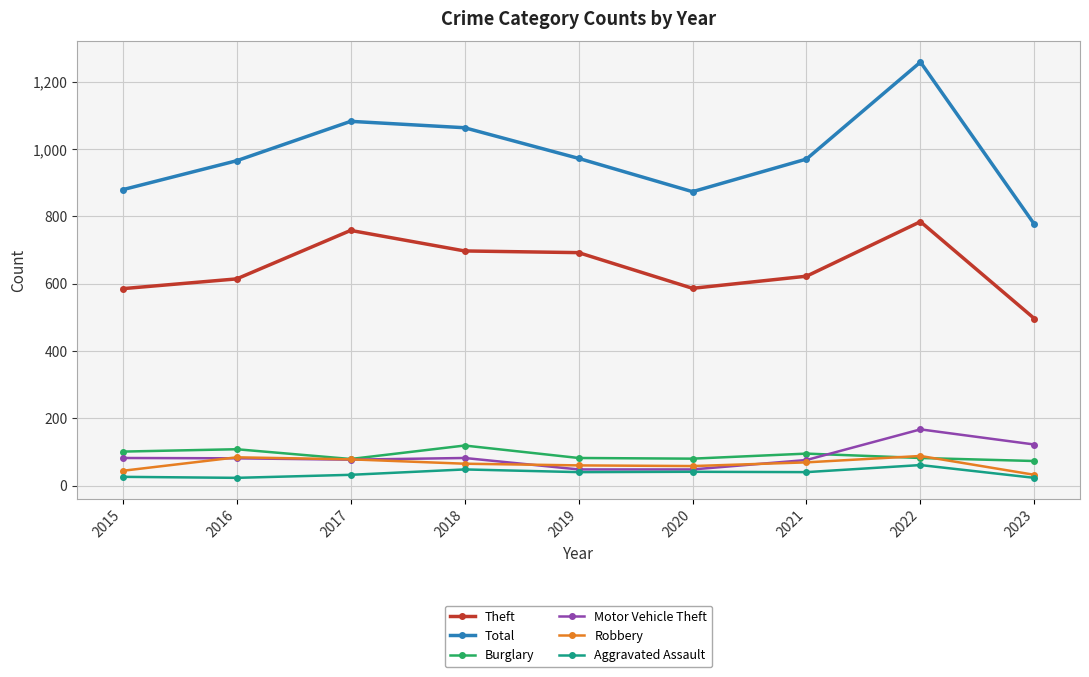

Which category has the lowest value in the Total series?

2023